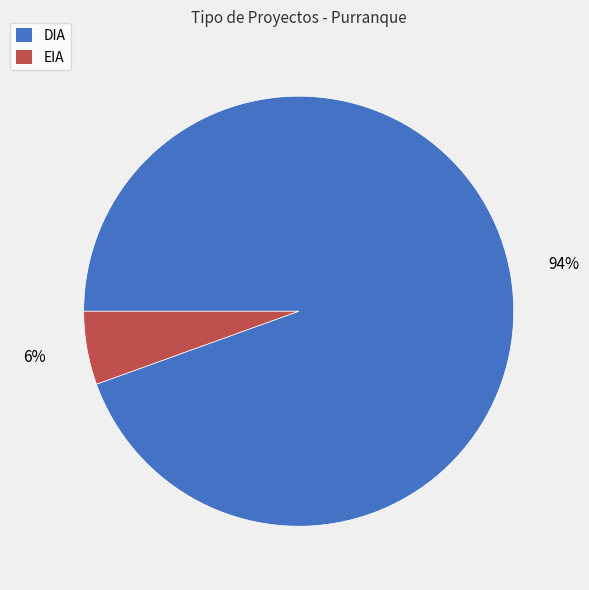

How many segments does this pie chart have?

2